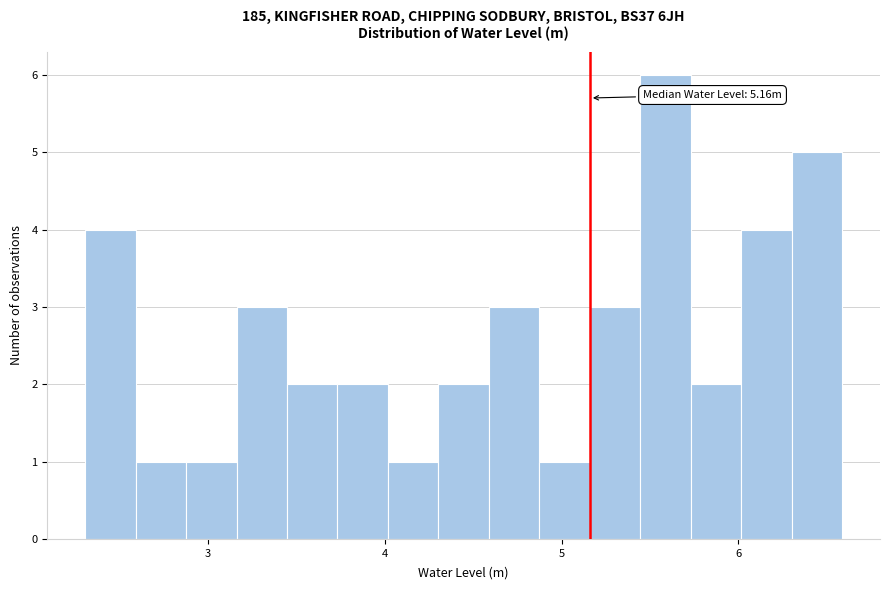

Around what value on the x-axis is the tallest bar? Give the approximate position of its centre, as read against the axis.

5.6